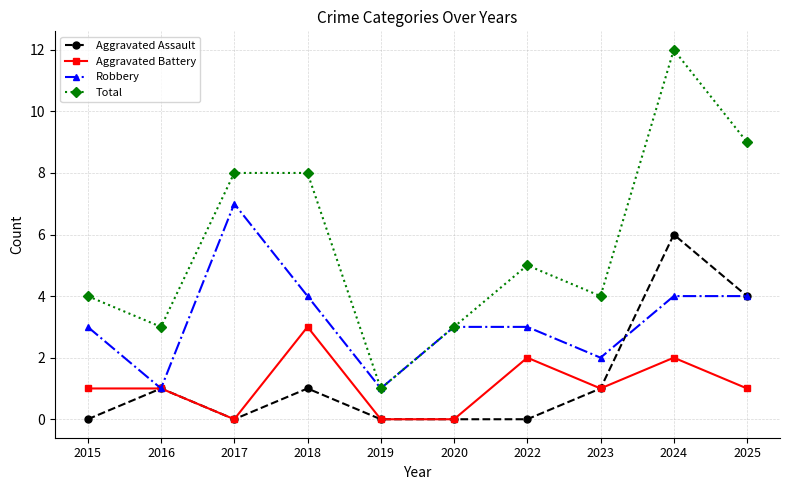

True or false: Total and Aggravated Battery cross at least once.

False